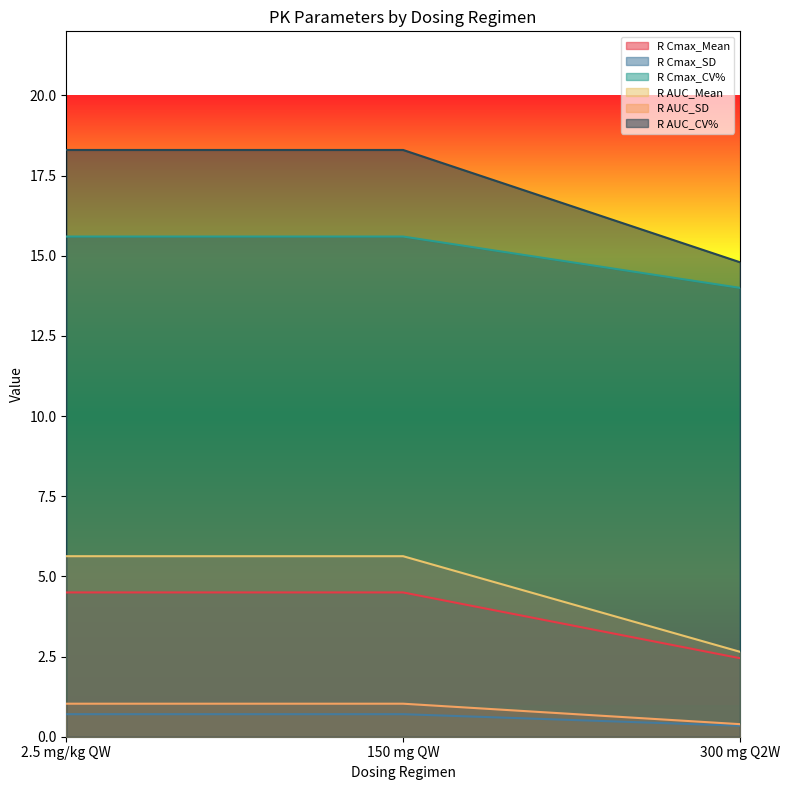

Reading left to right, what are all the values shown in this chart?

R Cmax_Mean: 4.5	4.5	2.5
R Cmax_SD: 0.7	0.7	0.3
R Cmax_CV%: 15.6	15.6	14.0
R AUC_Mean: 5.6	5.6	2.6
R AUC_SD: 1.0	1.0	0.4
R AUC_CV%: 18.3	18.3	14.8